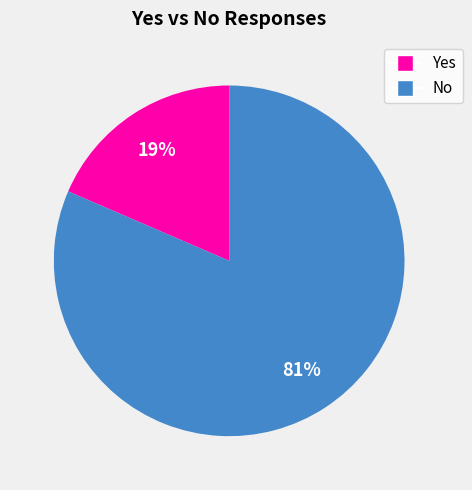

How many segments does this pie chart have?

2